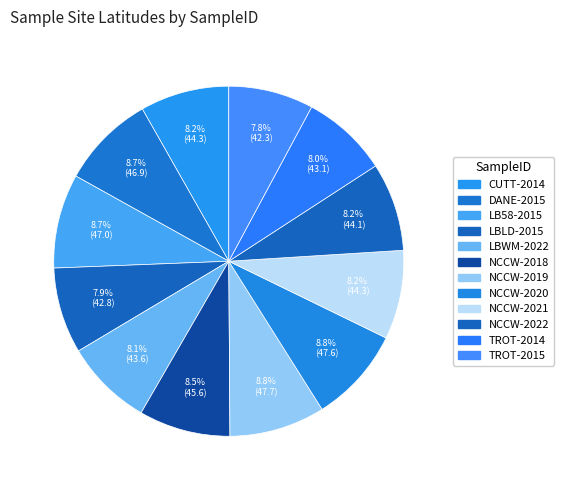

Is DANE-2015 the majority of the pie?

No